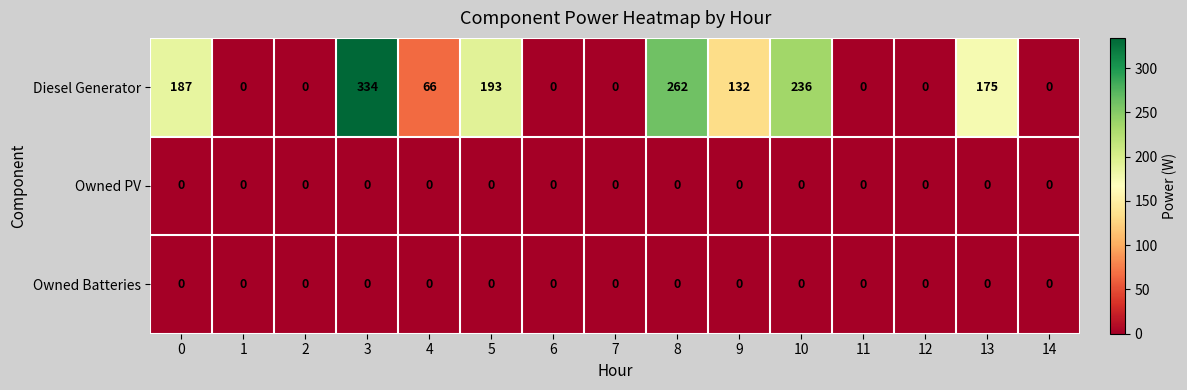

The value of Diesel Generator at 13 is 312. True or false?

False